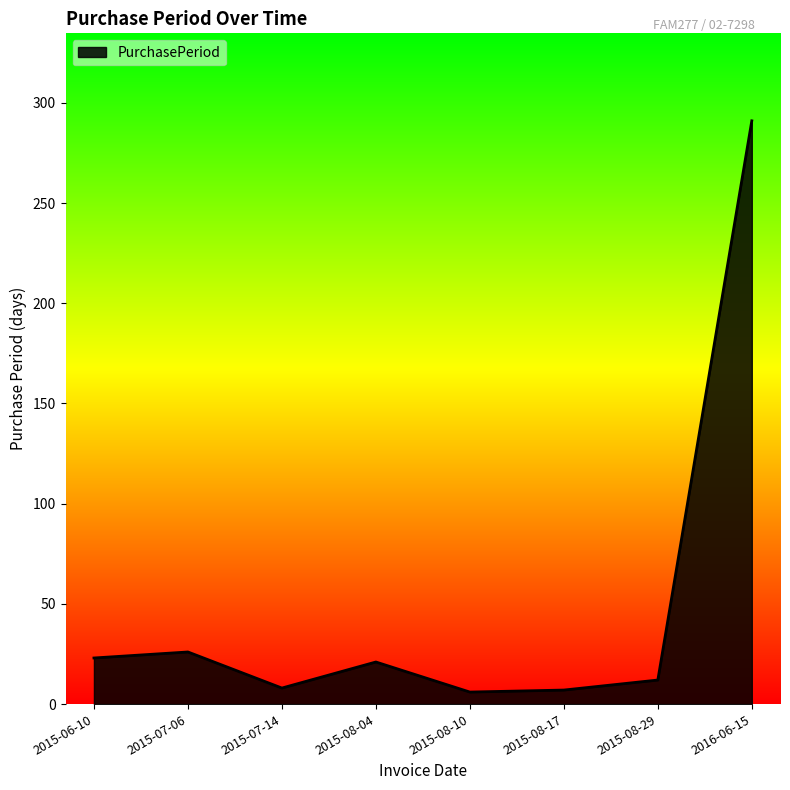

At which category does the data reach its first local valley?

2015-07-14